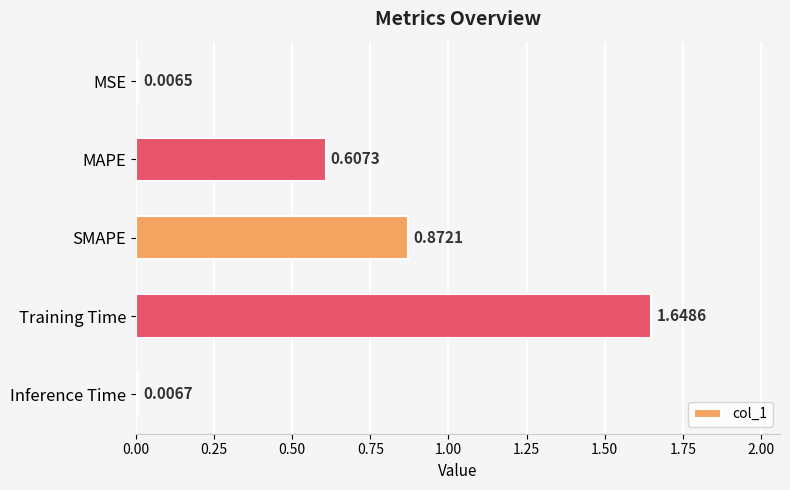

What is the sum of the values at Training Time and MSE?

1.7